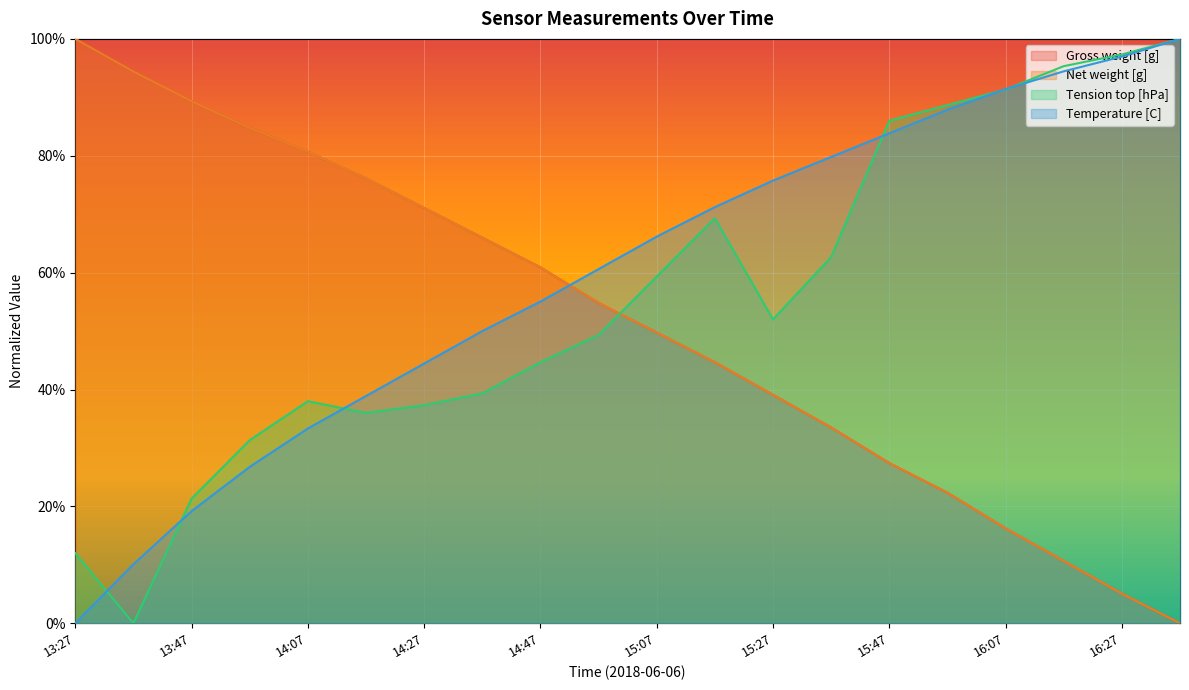

Between which two adjacent categories do Gross weight [g] and Net weight [g] first intersect?

13:47 and 13:57